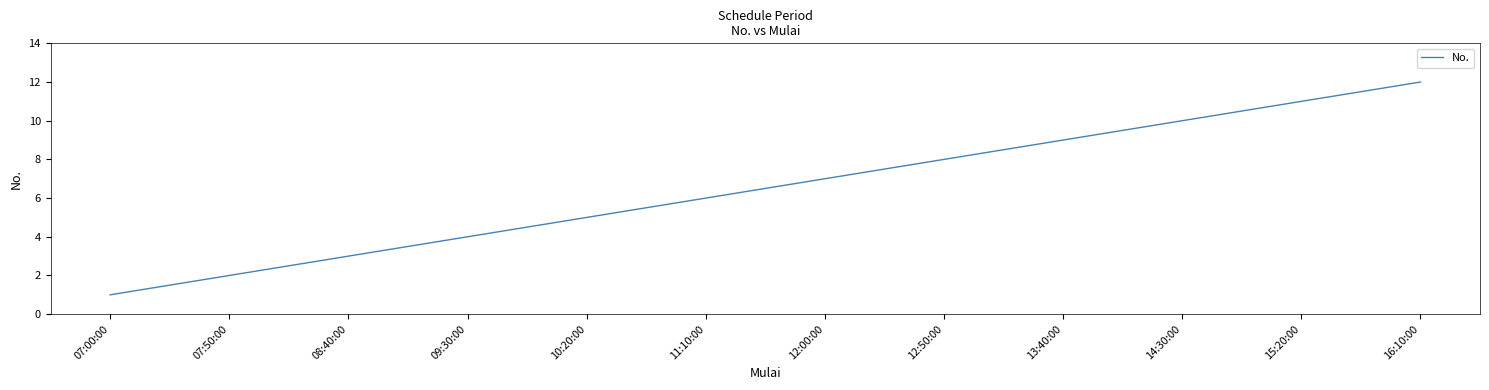

Reading right to left, what are all the values shown in this chart?

12	11	10	9	8	7	6	5	4	3	2	1